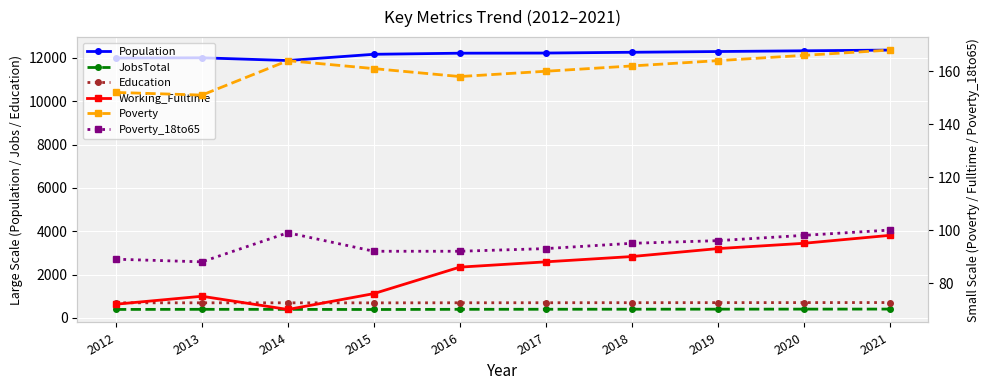

What is the minimum value for Education?

697